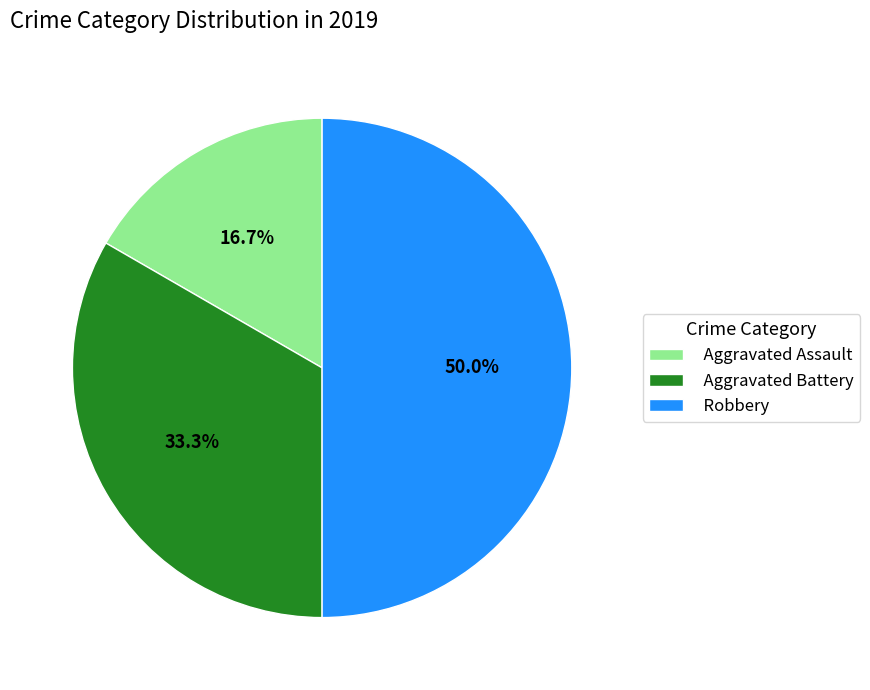

To the nearest percent, what is the average slice percentage?

33%